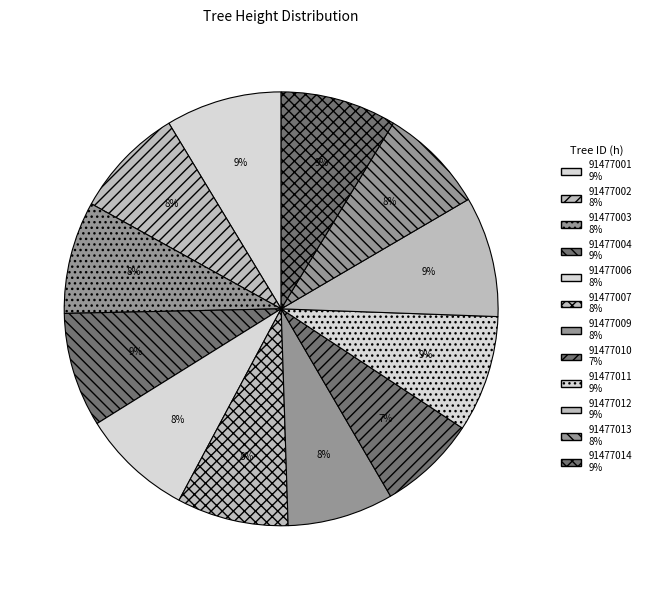

To the nearest percent, what is the combined percentage of 91477011 and 91477002?

17%